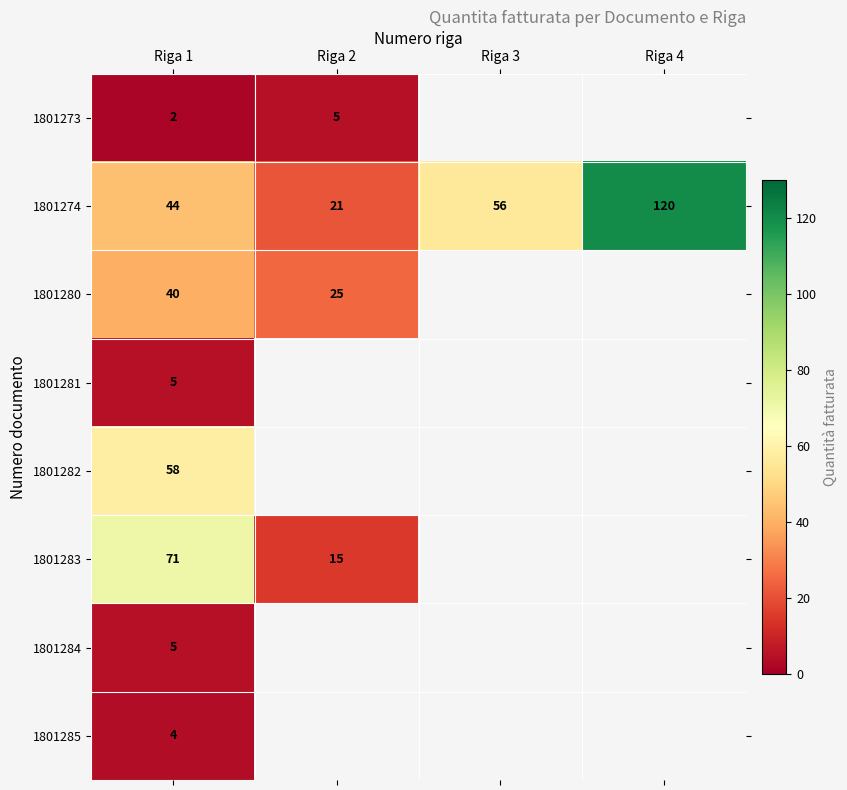

The 1801274 series shows 35 at Riga 2. True or false?

False